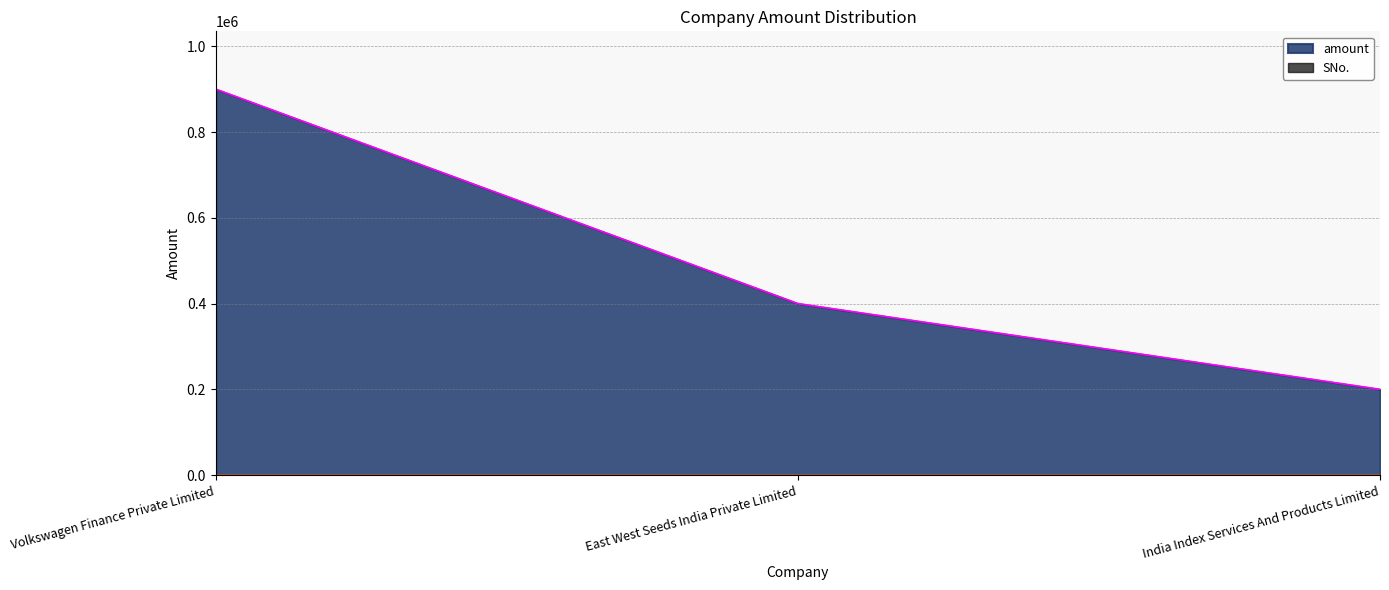

How many series are shown in this chart?

2